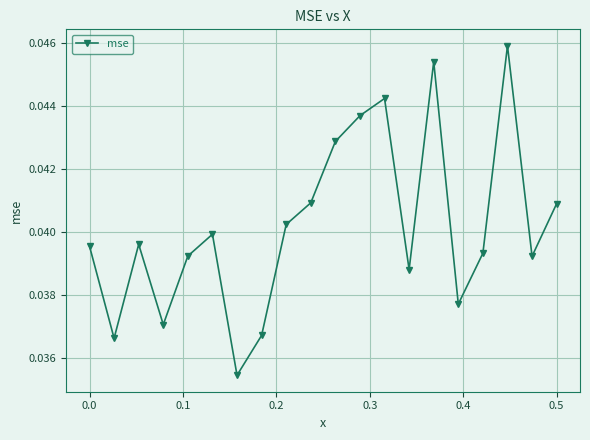

How many values are between 0 and 1?

20